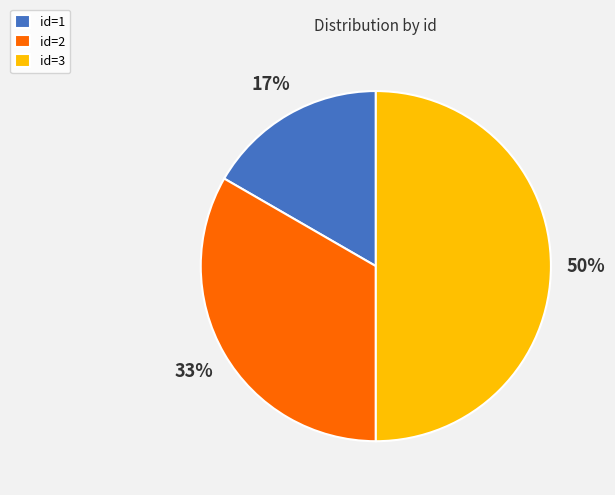

How many segments does this pie chart have?

3